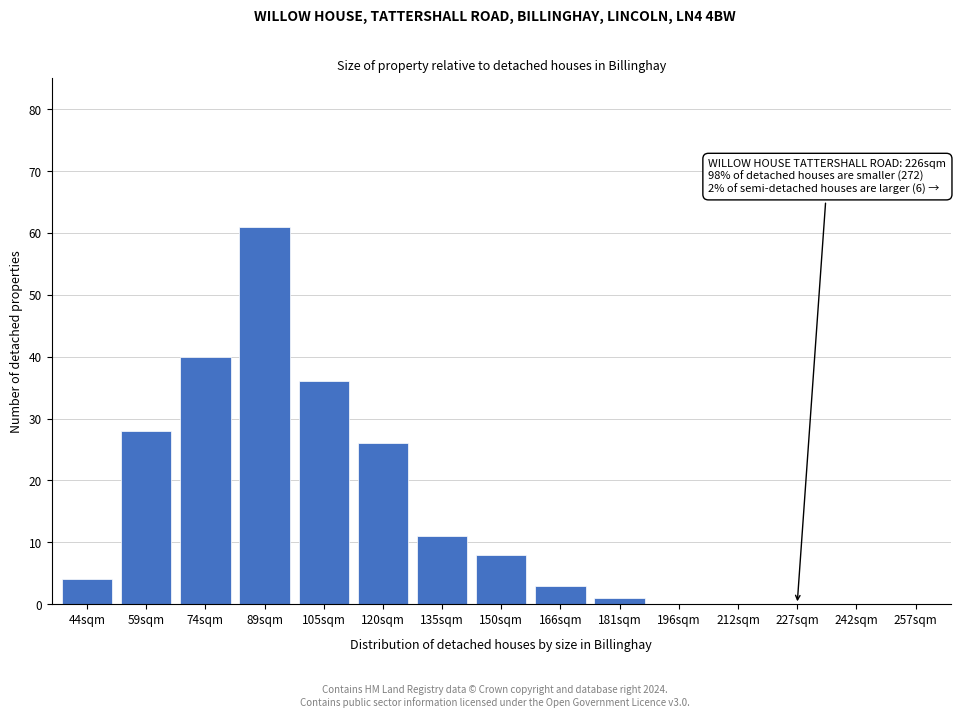

Reading left to right, list all the values displayed in this chart.

44sqm=4	59sqm=28	74sqm=40	89sqm=61	105sqm=36	120sqm=26	135sqm=11	150sqm=8	166sqm=3	181sqm=1	196sqm=0	212sqm=0	227sqm=0	242sqm=0	257sqm=0